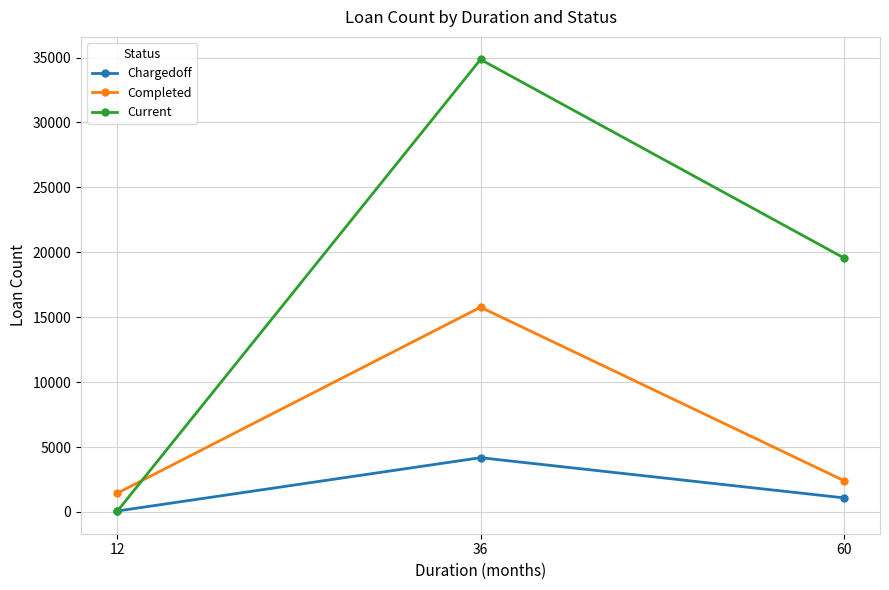

What is the spread (max minus min) of values at 36?

30671